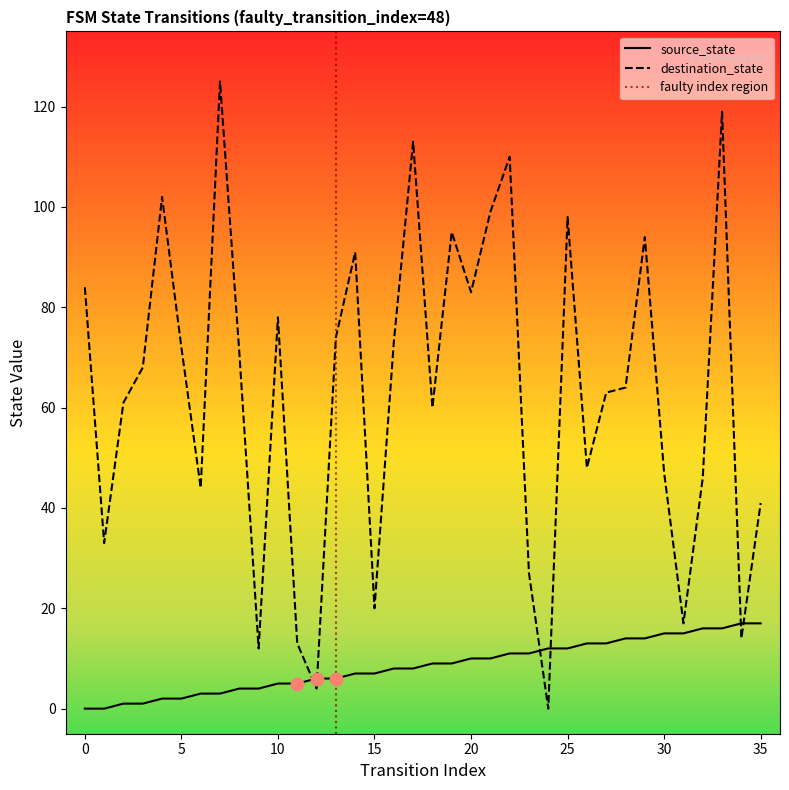

At which category is the sum across all series the highest?

33